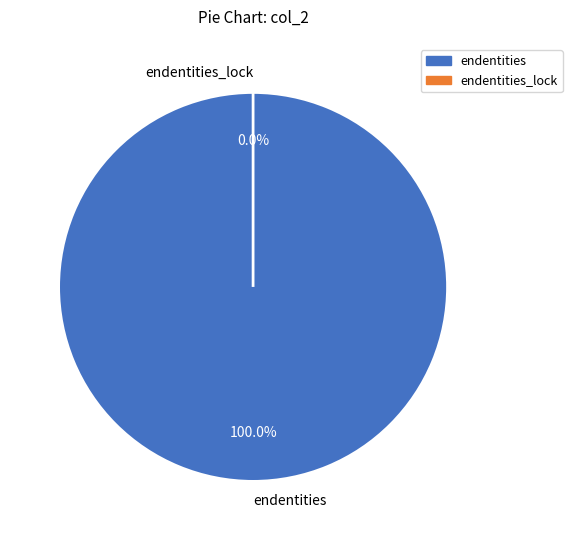

To the nearest percent, what portion does endentities represent?

100%